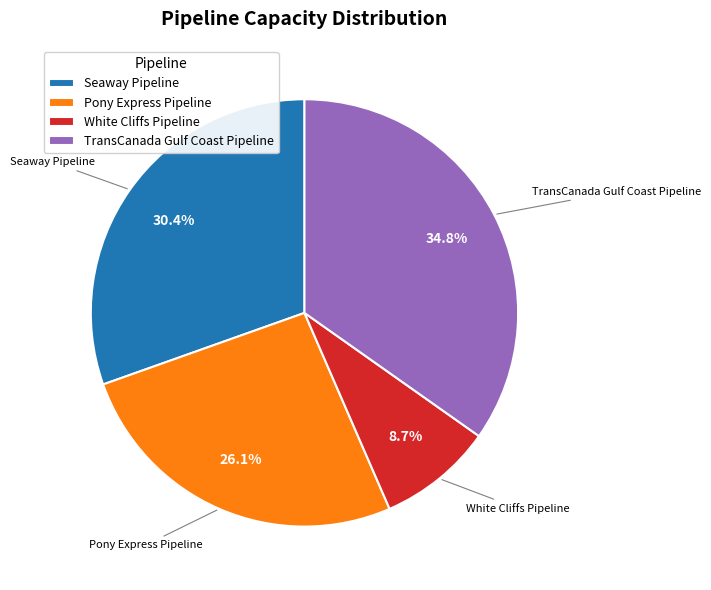

To the nearest percent, what is the difference between the TransCanada Gulf Coast Pipeline and White Cliffs Pipeline slice percentages?

26%